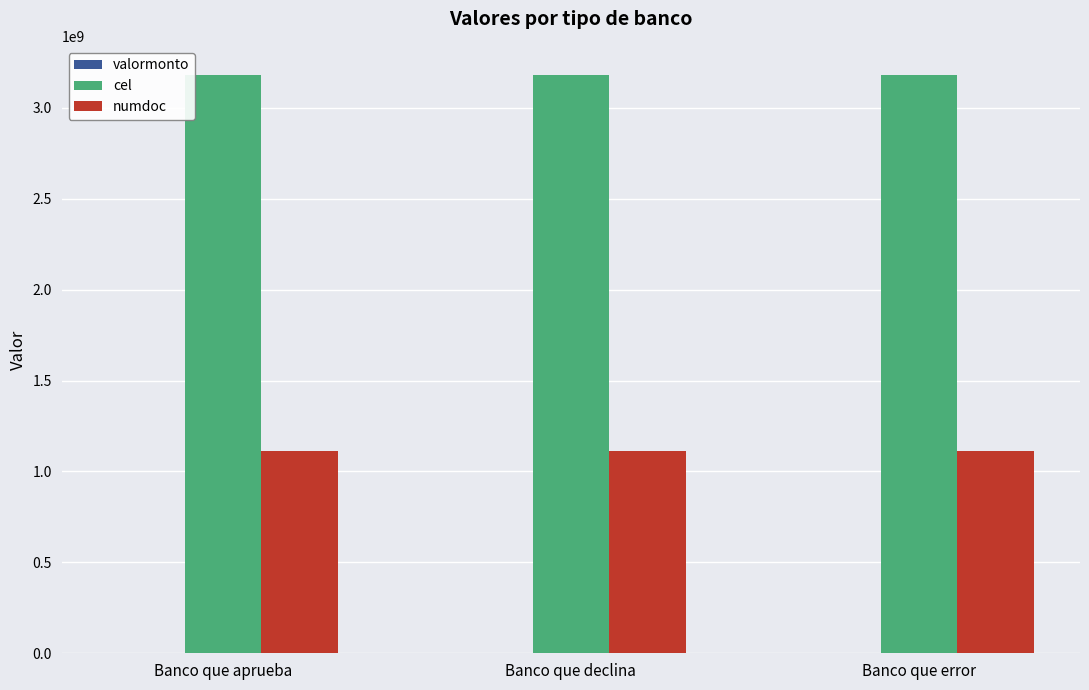

What is the maximum value for cel?

3182258745